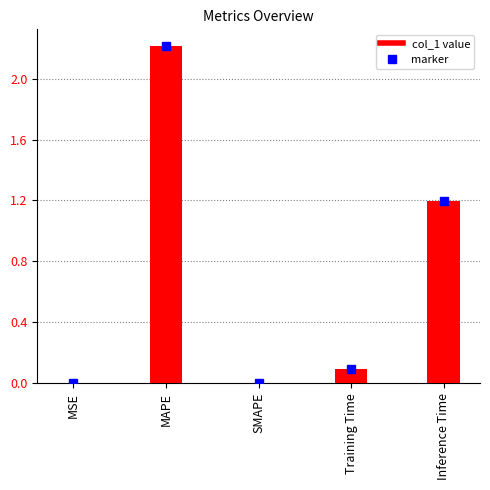

Where is the data nearest to the value 1?

Inference Time